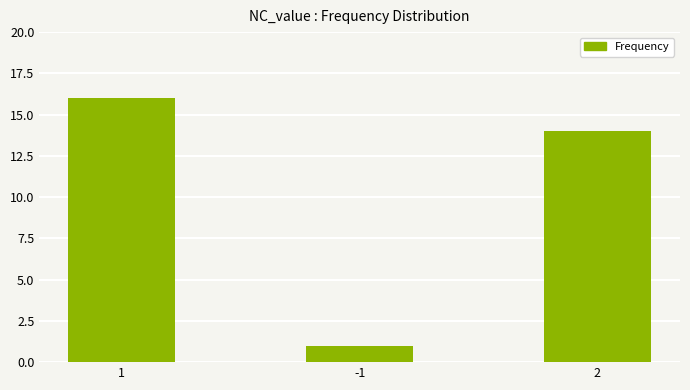

Does the chart contain any negative values?

No